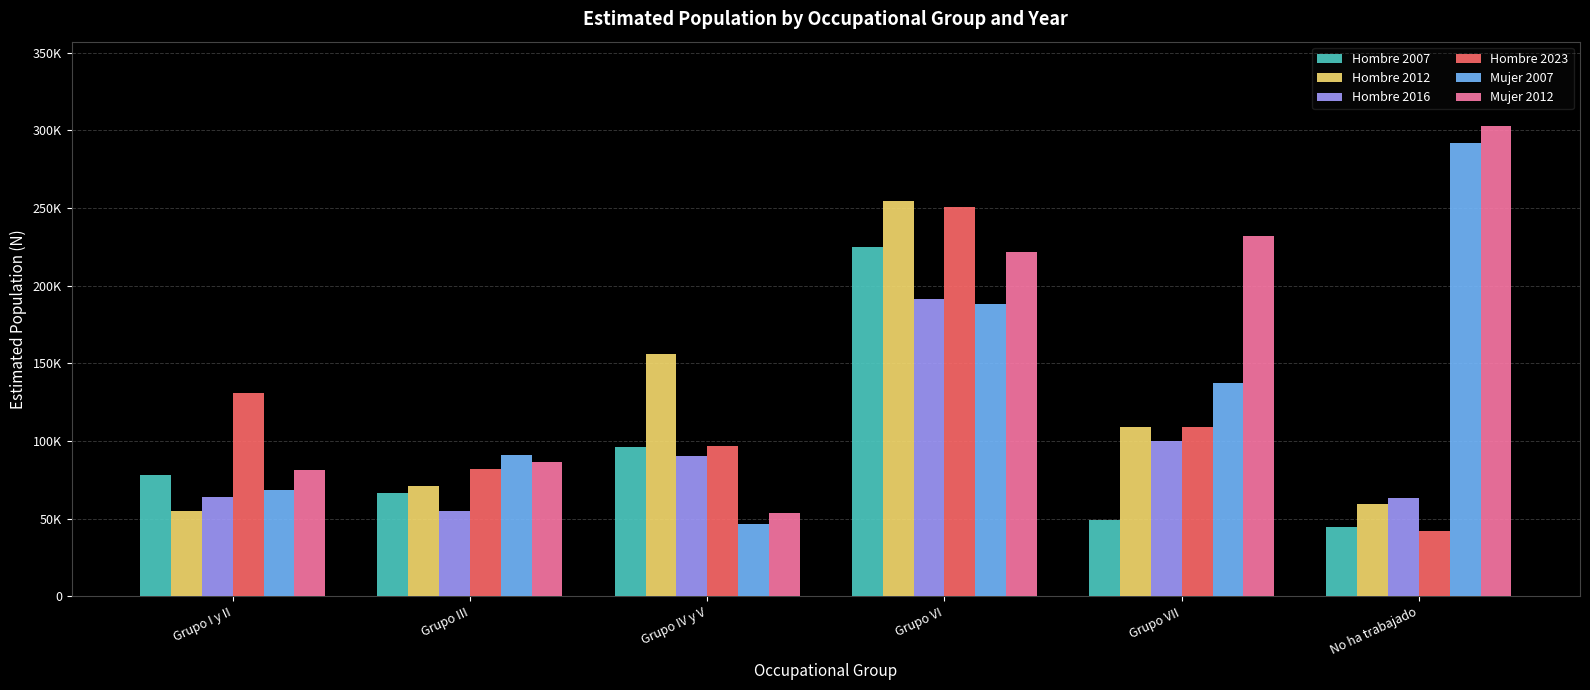

What are all the series names shown in the legend?

Hombre 2007, Hombre 2012, Hombre 2016, Hombre 2023, Mujer 2007, Mujer 2012